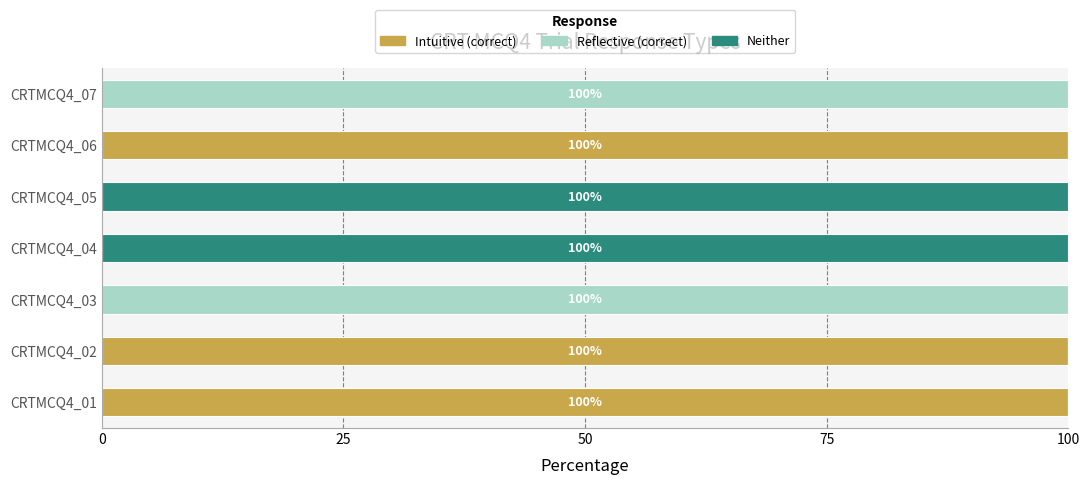

What is the total value across all series at CRTMCQ4_02?

100